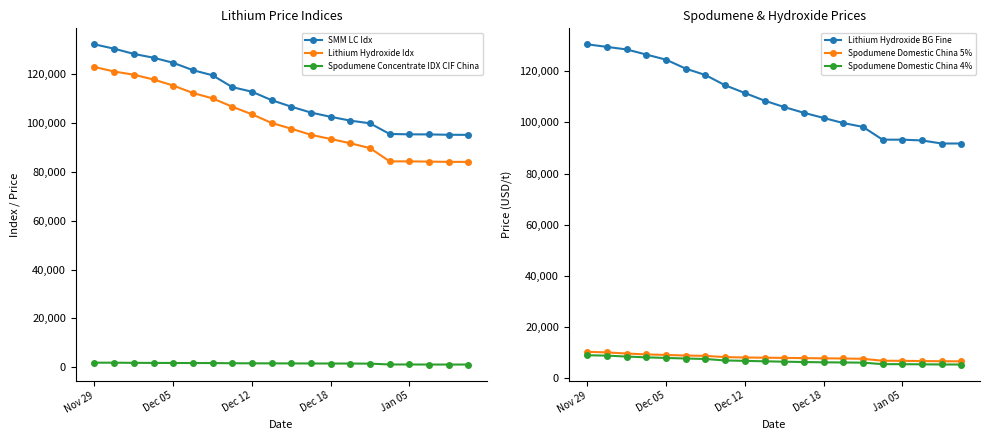

What is the total value across all series at 11?

319091